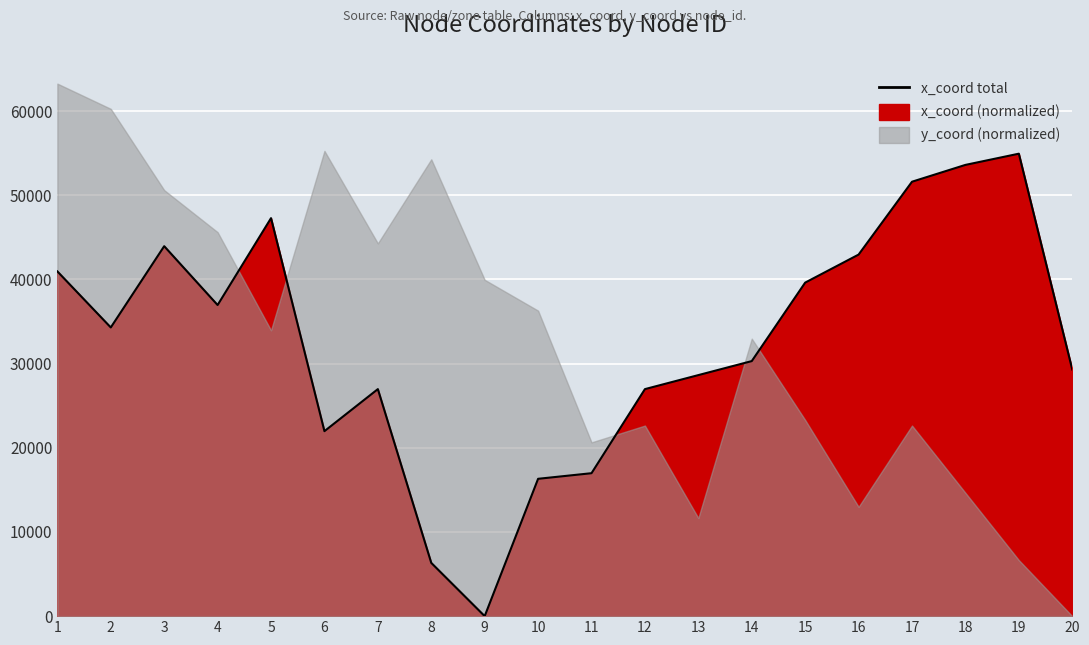

Rank the categories by value from lowest to highest.

9, 8, 10, 11, 6, 7, 12, 13, 20, 14, 2, 4, 15, 1, 16, 3, 5, 17, 18, 19